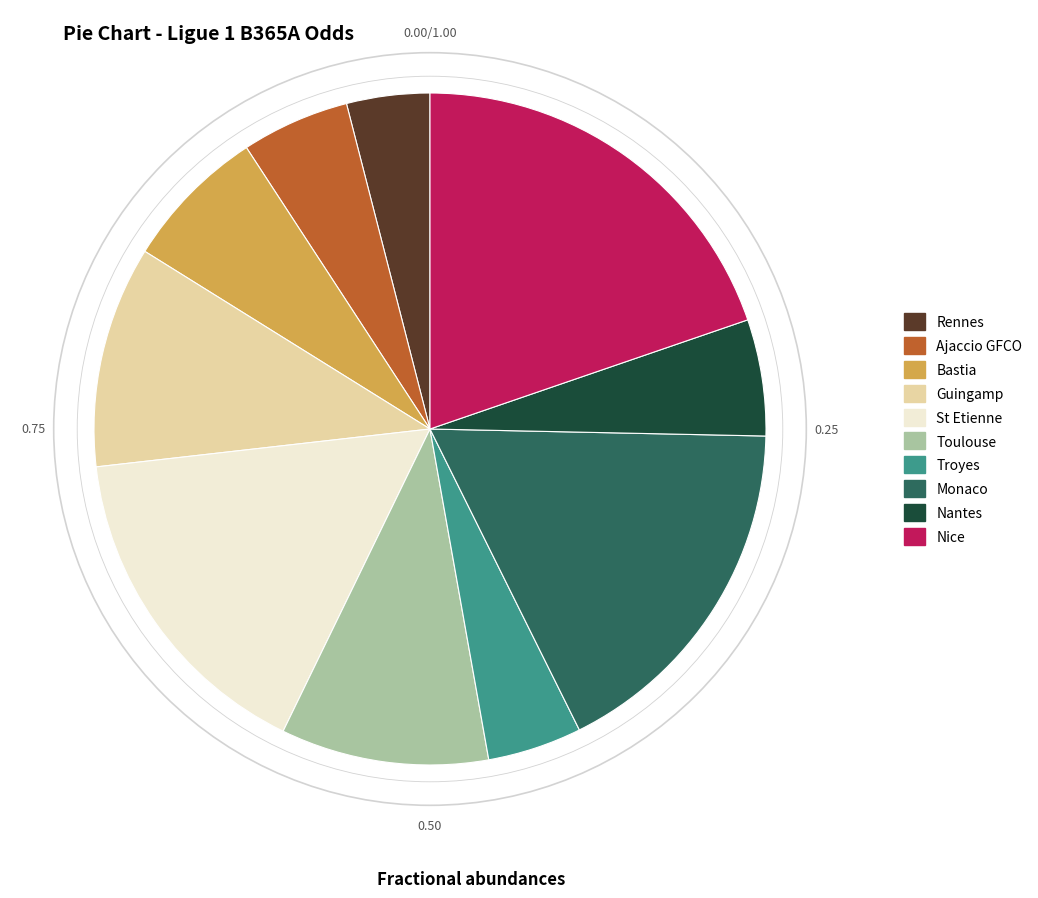

Do Nice and Ajaccio GFCO together represent more than half of the pie?

No